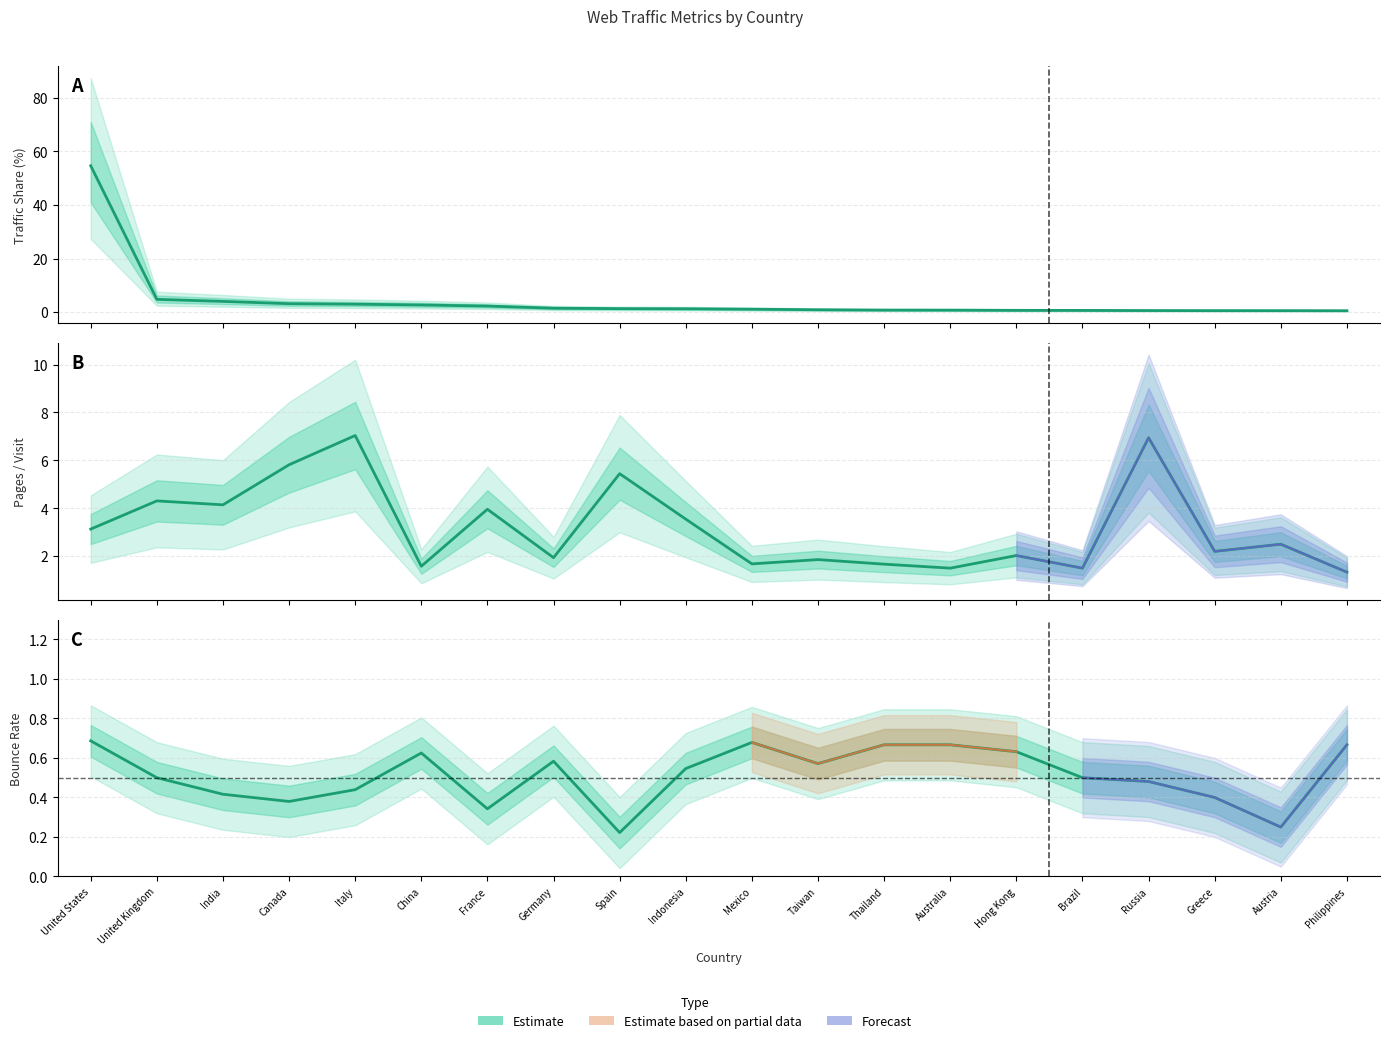

At which category does the chart reach its peak across all series?

United States